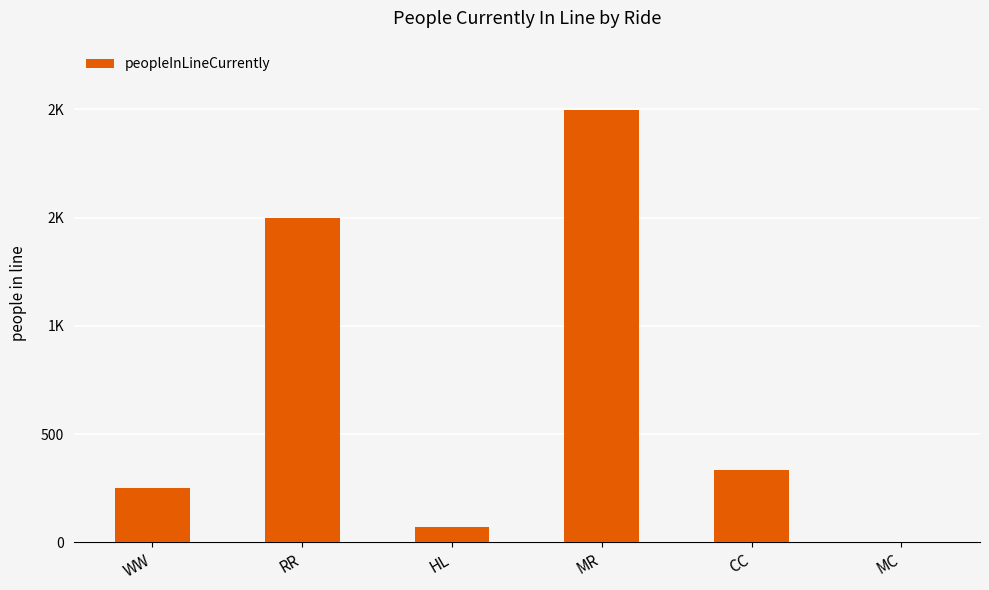

At which category does the chart reach its peak across all series?

MR